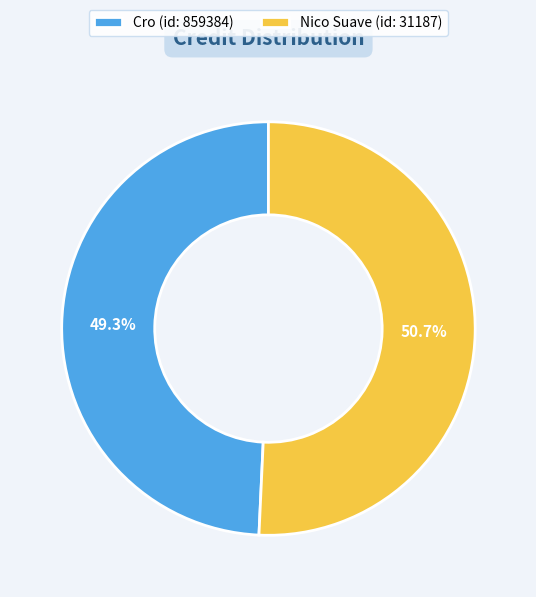

Is there a majority slice in this chart?

Yes